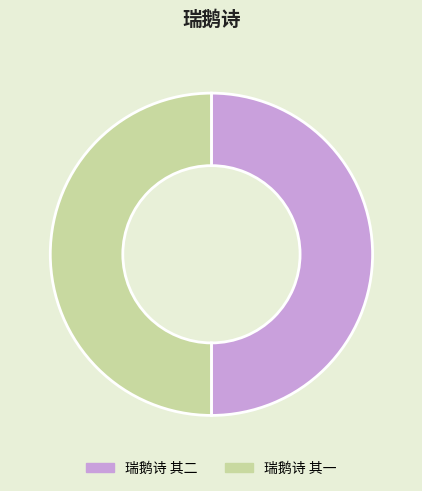

Count the number of slices in the pie.

2